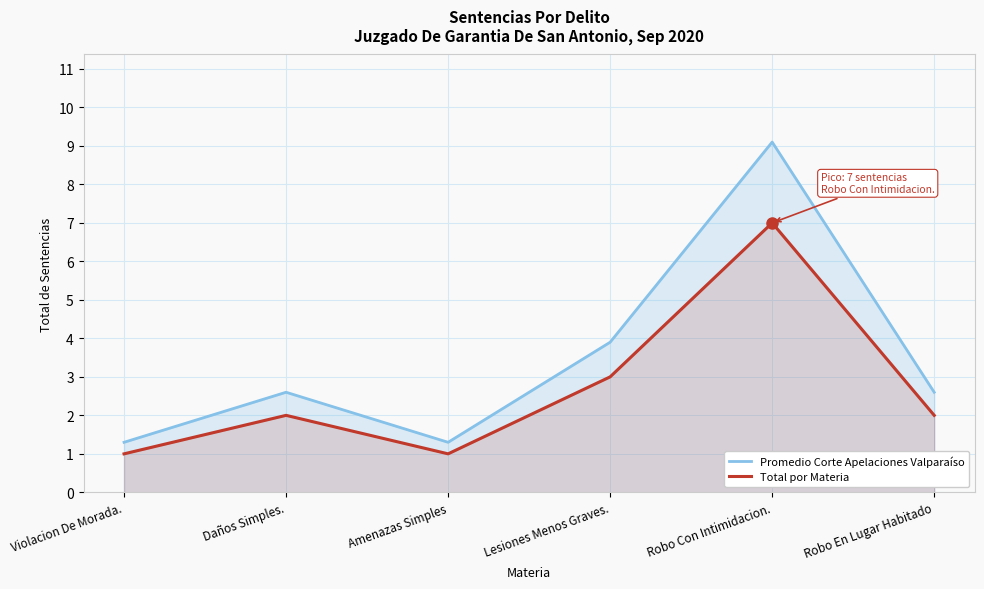

Rank the categories by Total por Materia value from lowest to highest.

Violacion De Morada., Amenazas Simples, Daños Simples., Robo En Lugar Habitado, Lesiones Menos Graves., Robo Con Intimidacion.